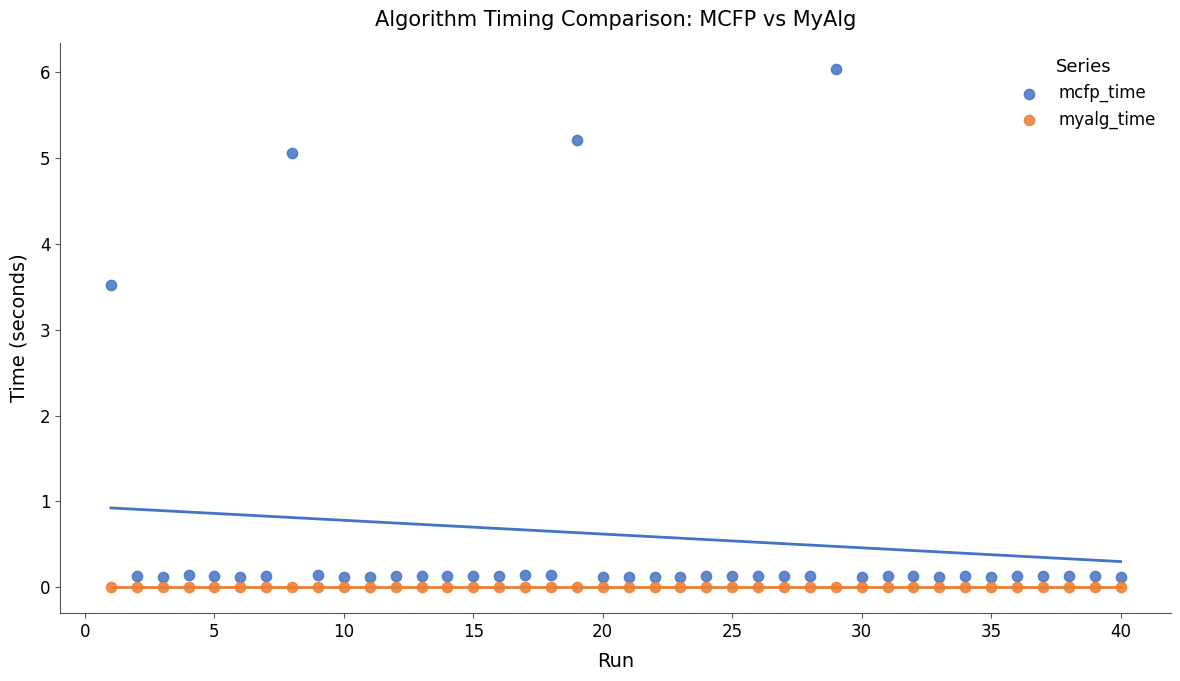

Which series contains the lowest Y value?

myalg_time